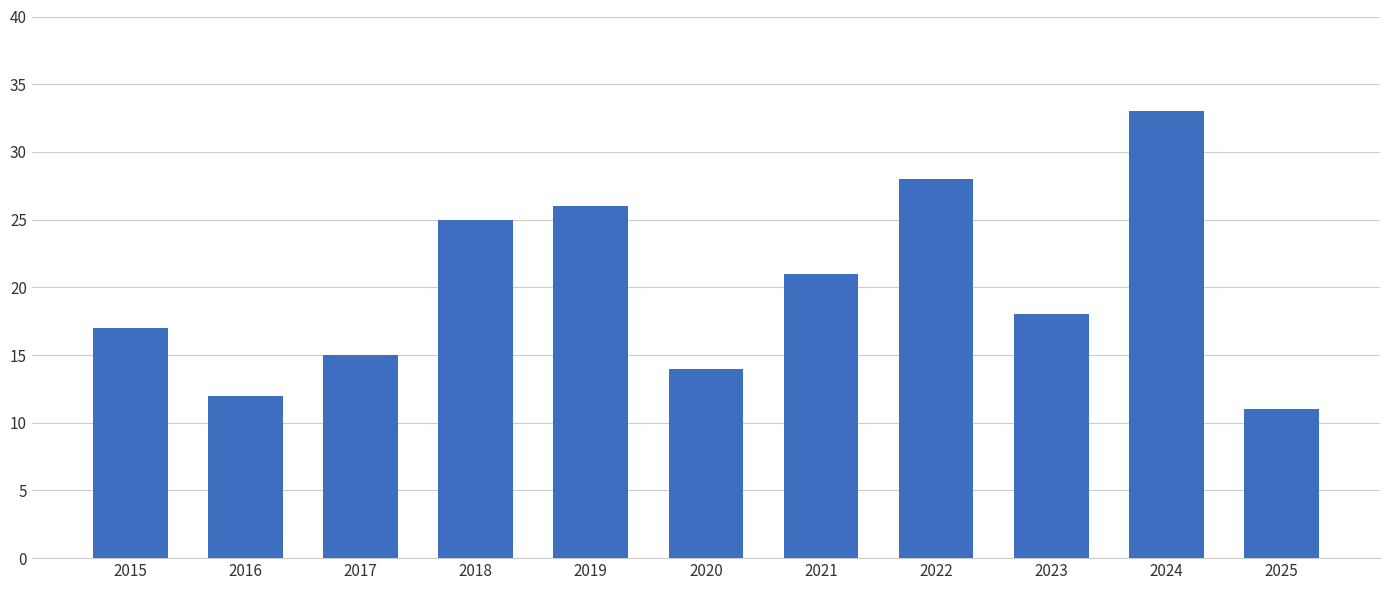

Rank the categories by value from highest to lowest.

2024, 2022, 2019, 2018, 2021, 2023, 2015, 2017, 2020, 2016, 2025